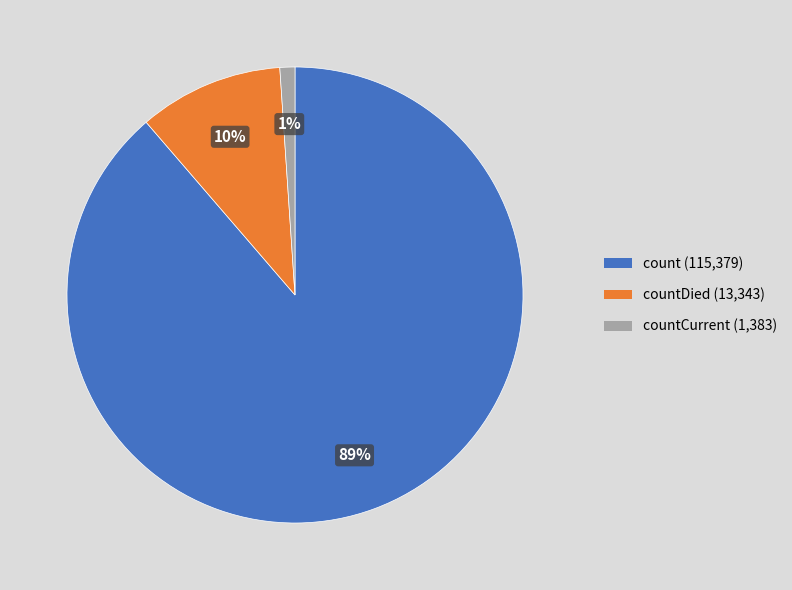

To the nearest percent, what is the difference between the largest and smallest slice percentages?

88%